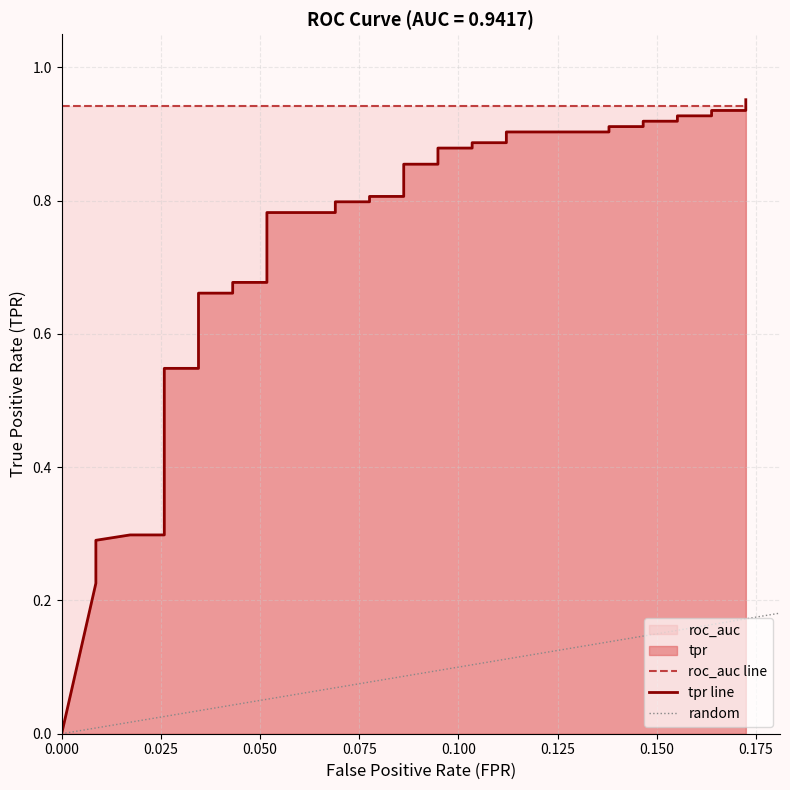

Which has a higher value, 0.008620689655172414 or 0.03448275862068965?

0.03448275862068965